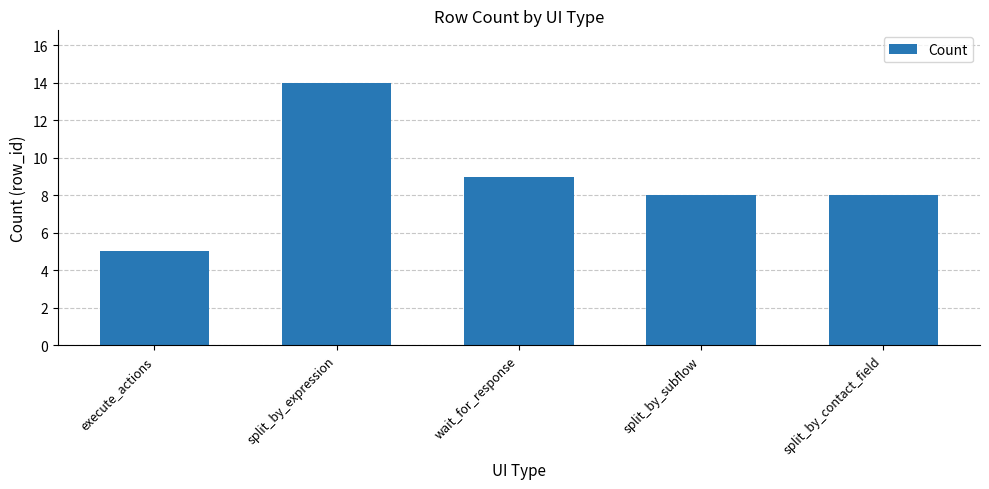

True or false: the data shows 5 at execute_actions.

True